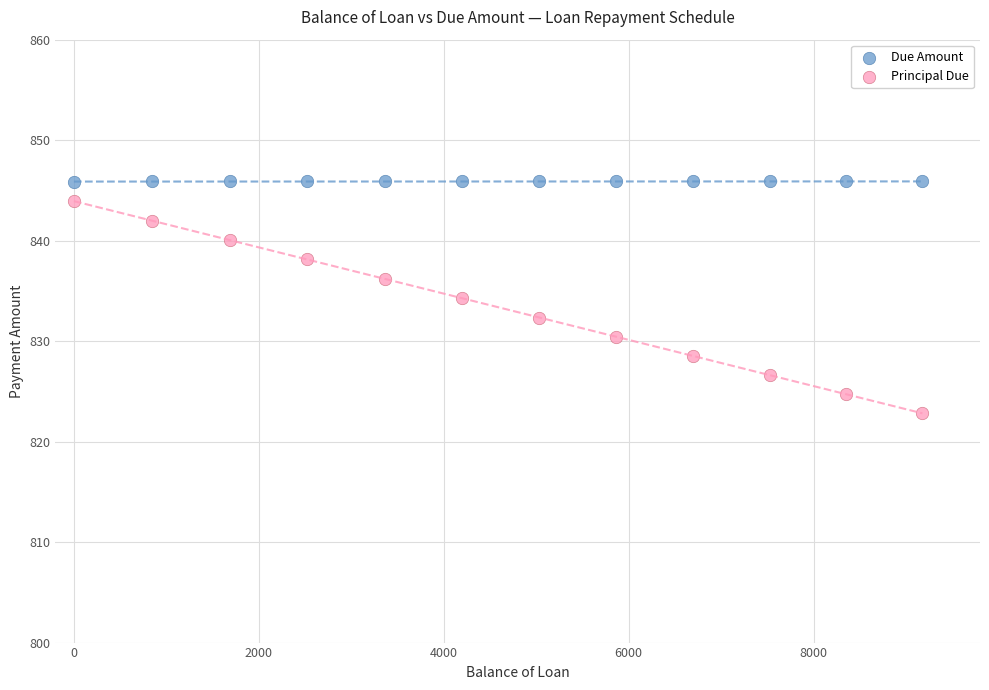

Which series reaches the minimum Y coordinate?

Principal Due